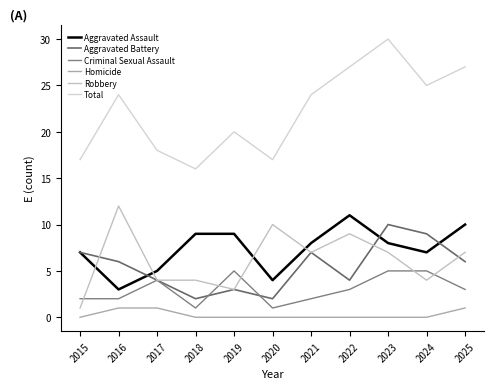

Which series changed the most between 2015 and 2020?

Robbery